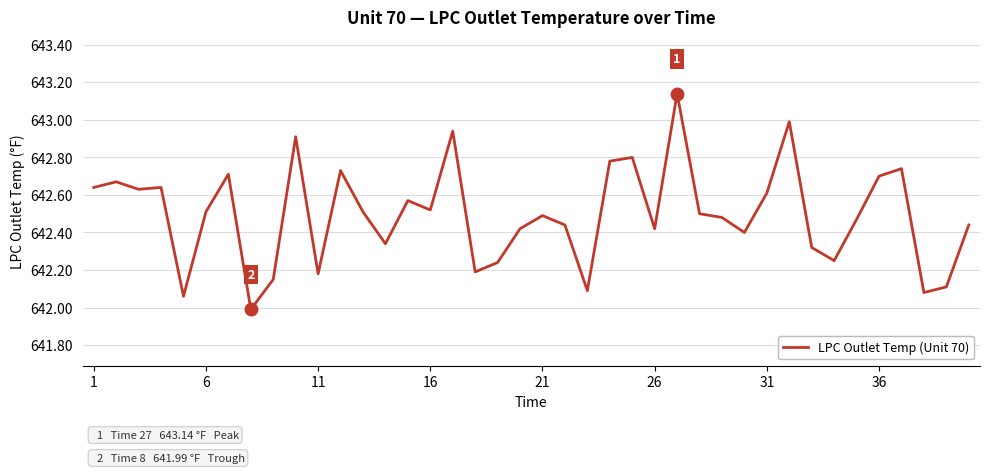

What is the minimum value shown in the chart?

642.0